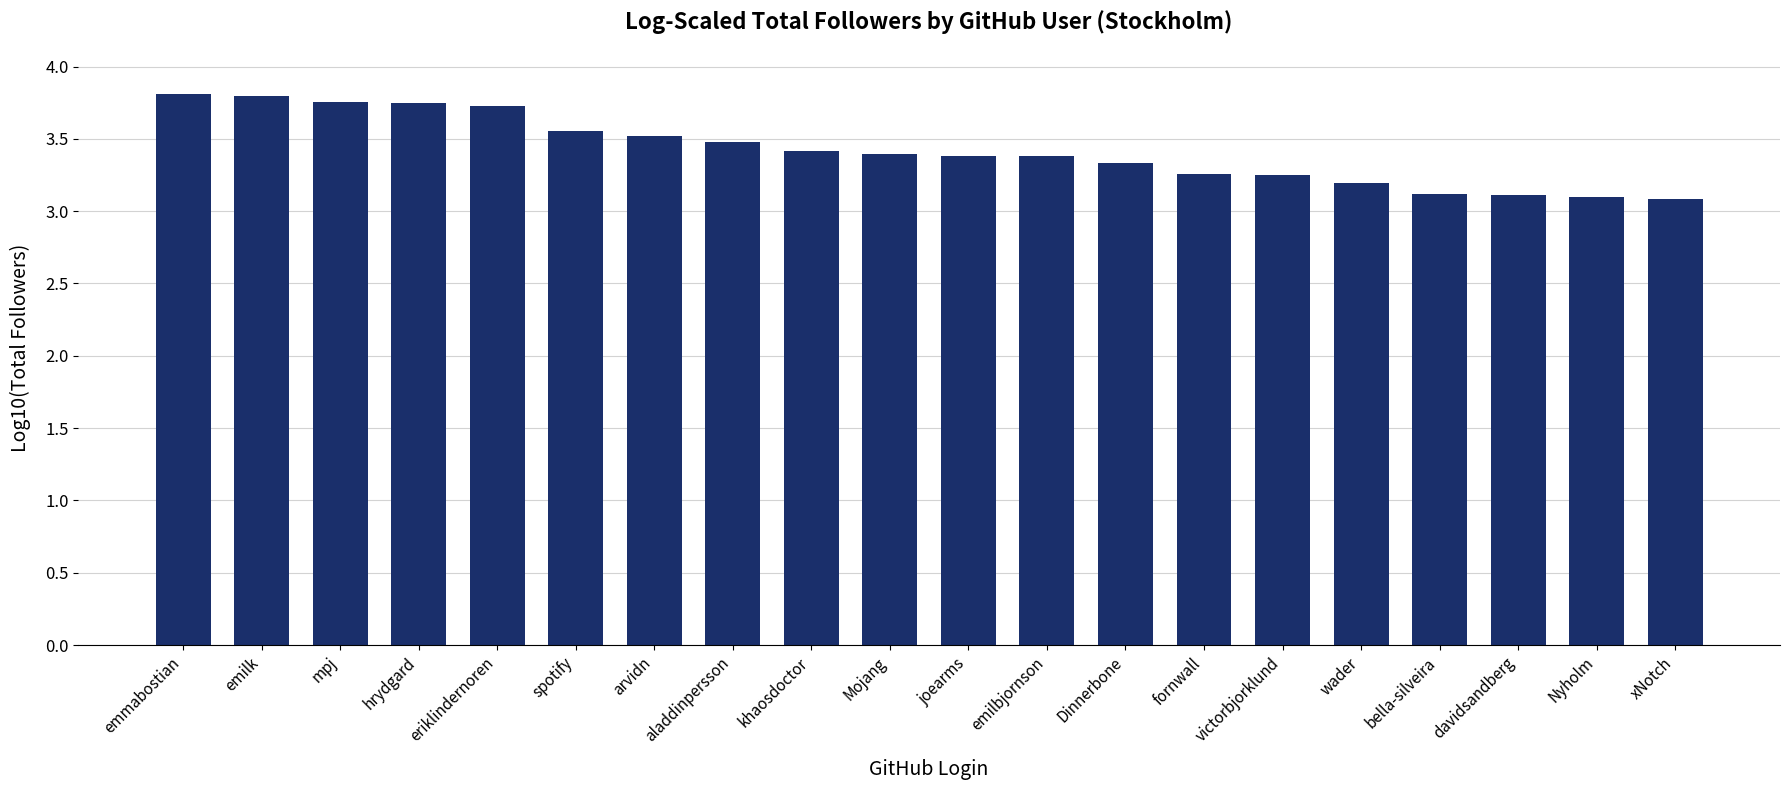

Is it true that the value at mpj is 6.0?

False